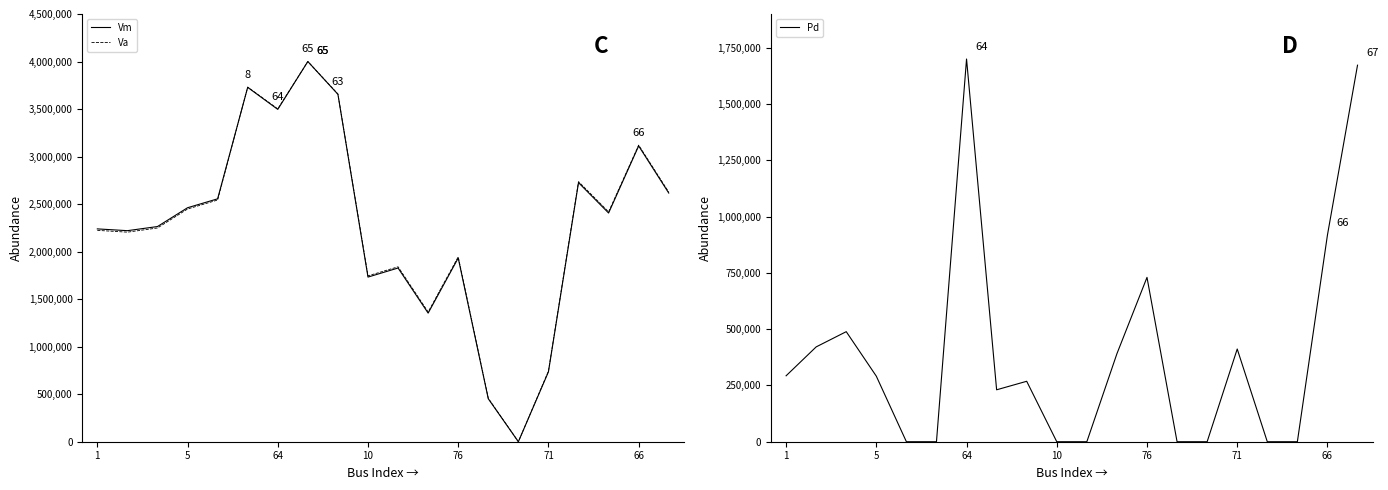

What is the sum of the Va values at 8 and 17?

6076446.0